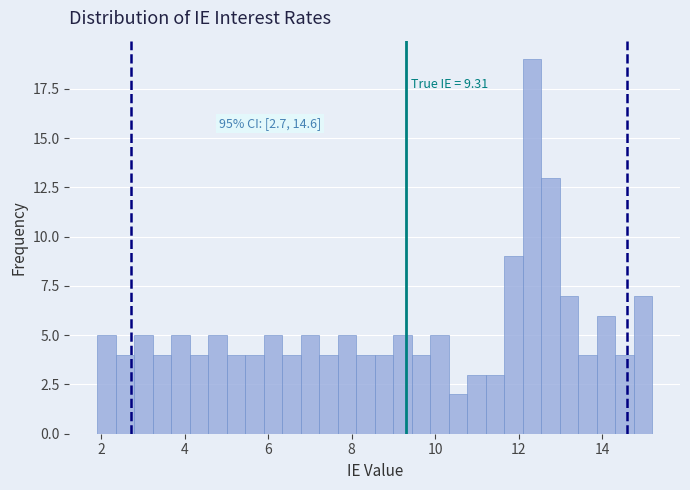

Around what value on the x-axis is the tallest bar? Give the approximate position of its centre, as read against the axis.

12.4